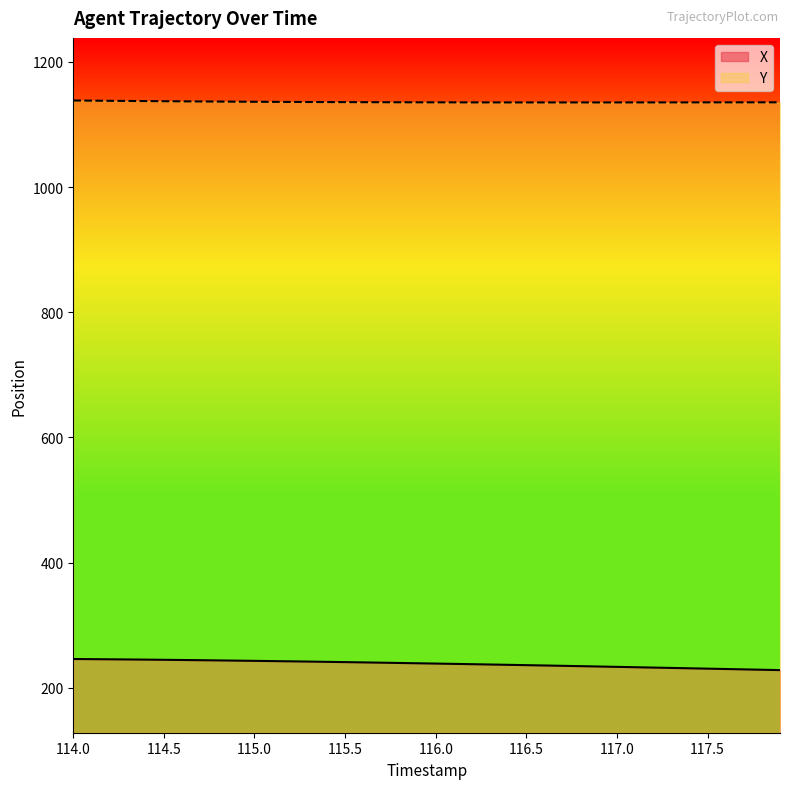

What is the difference between the second highest and minimum values in the Y series?

2.9